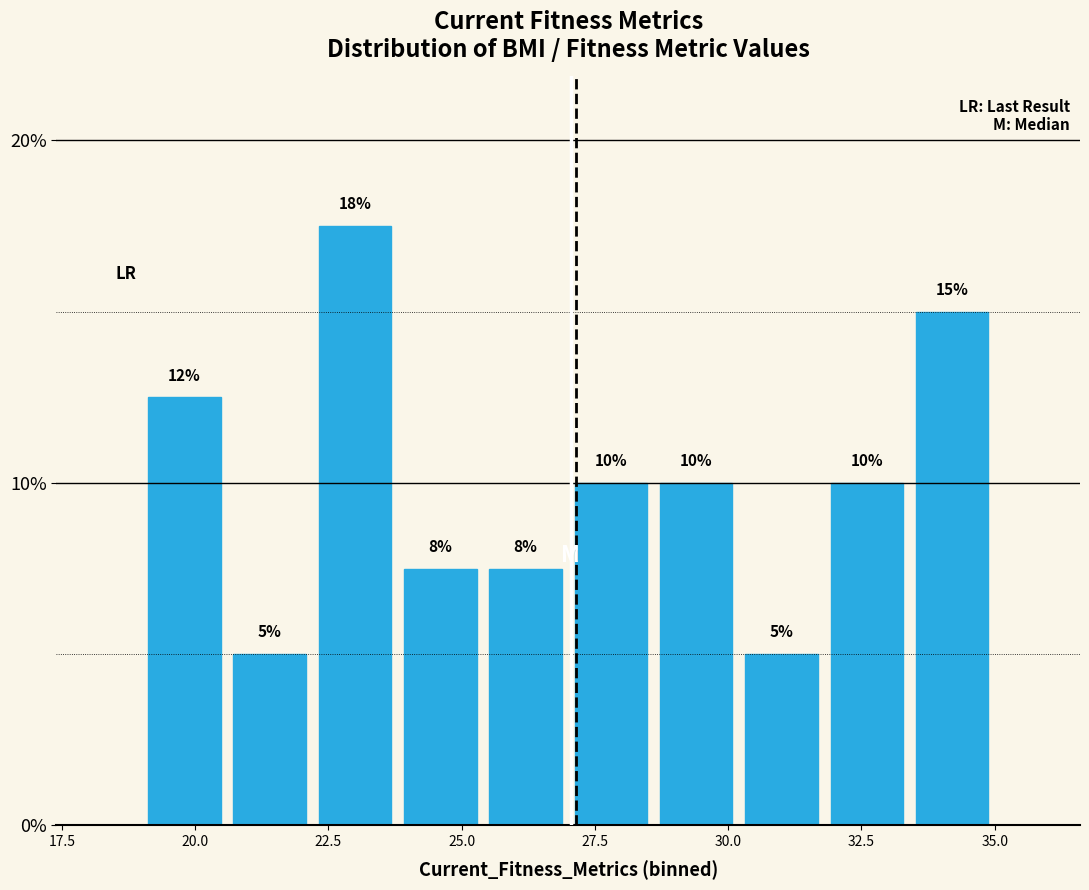

Around what value on the x-axis is the tallest bar? Give the approximate position of its centre, as read against the axis.

23.0